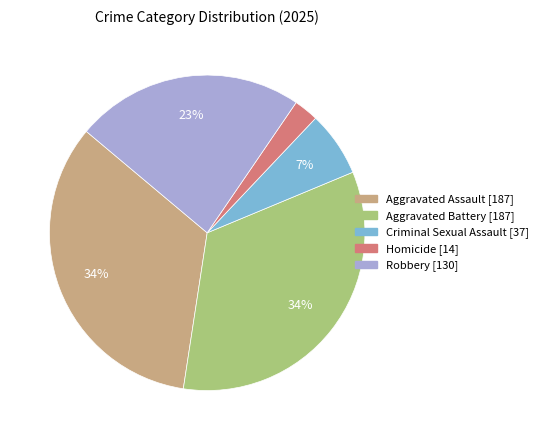

Between Robbery and Homicide, which is larger?

Robbery